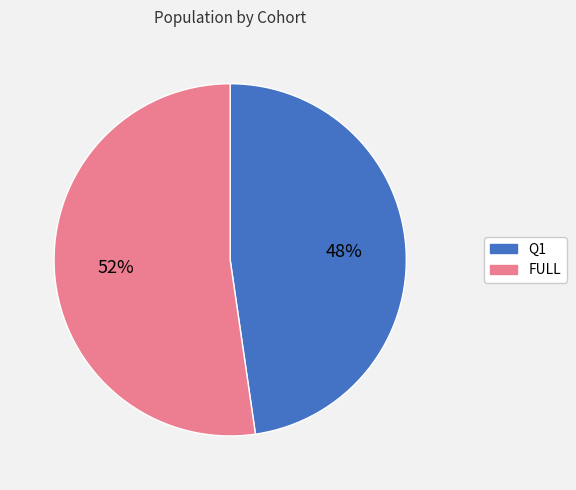

To the nearest percent, what is the combined percentage of Q1 and FULL?

100%